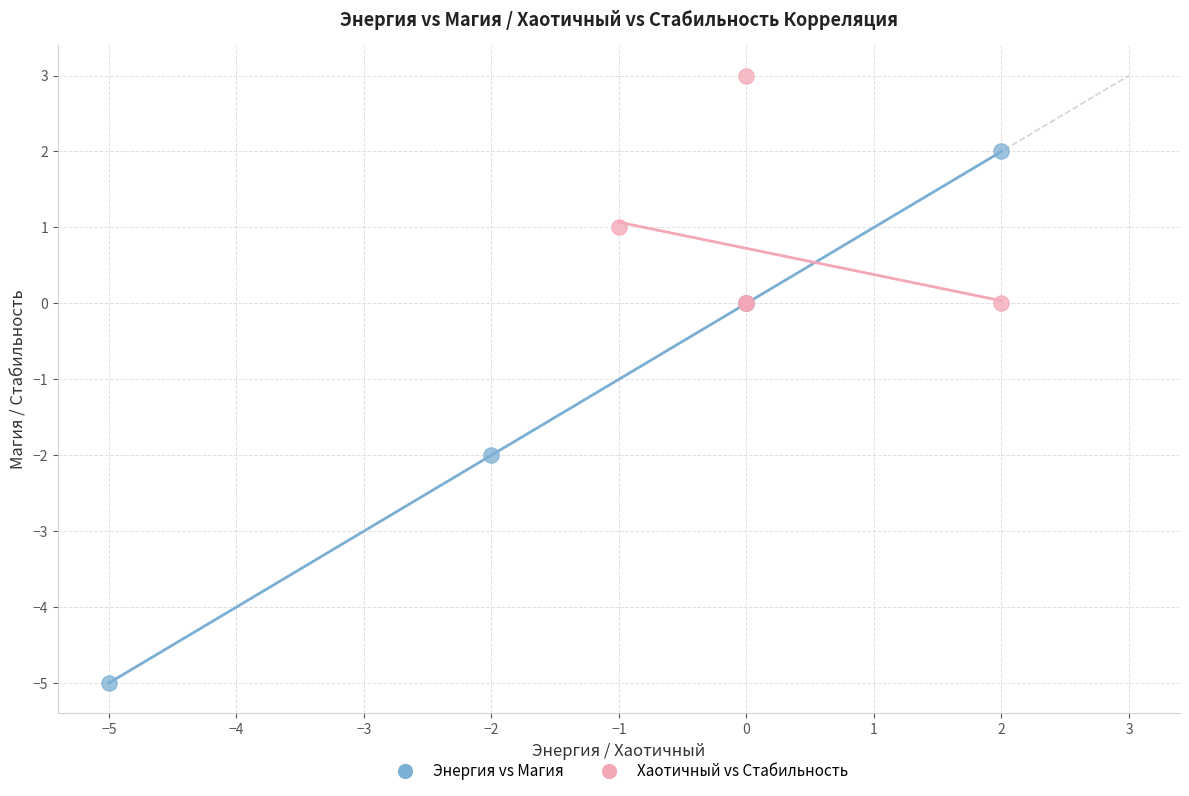

Which series reaches the maximum Y coordinate?

Хаотичный vs Стабильность